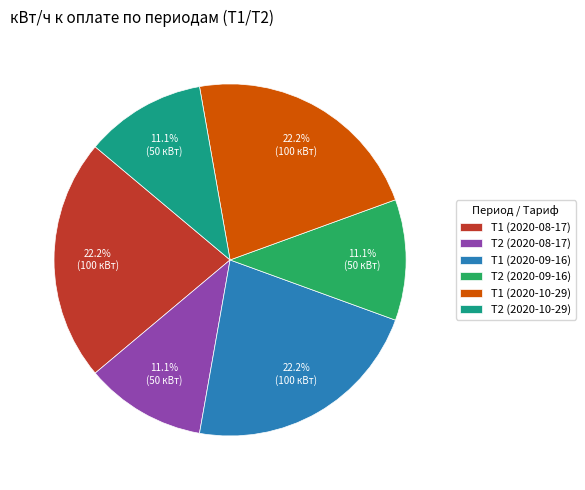

Is Т1 (2020-08-17) the majority of the pie?

No